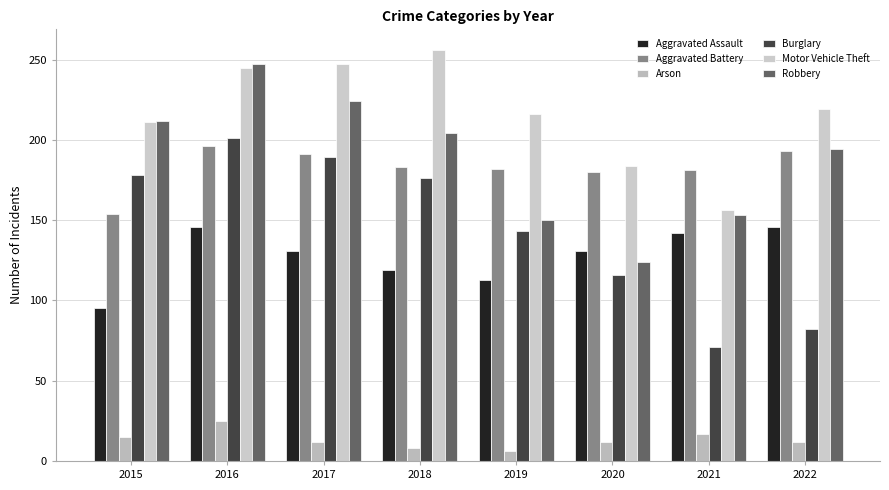

Reading right to left, list all the values displayed in this chart.

Aggravated Assault: 2022=146	2021=142	2020=131	2019=113	2018=119	2017=131	2016=146	2015=95
Aggravated Battery: 2022=193	2021=181	2020=180	2019=182	2018=183	2017=191	2016=196	2015=154
Arson: 2022=12	2021=17	2020=12	2019=6	2018=8	2017=12	2016=25	2015=15
Burglary: 2022=82	2021=71	2020=116	2019=143	2018=176	2017=189	2016=201	2015=178
Motor Vehicle Theft: 2022=219	2021=156	2020=184	2019=216	2018=256	2017=247	2016=245	2015=211
Robbery: 2022=194	2021=153	2020=124	2019=150	2018=204	2017=224	2016=247	2015=212